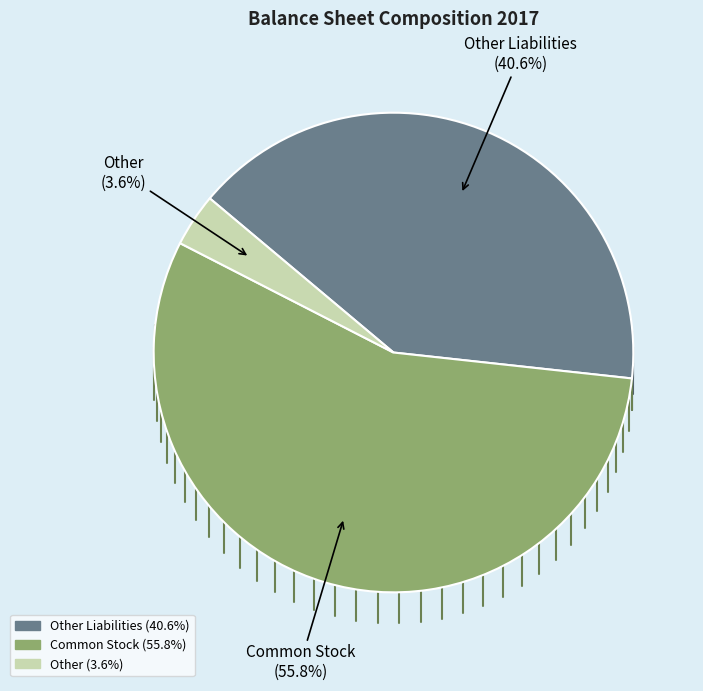

Is there a majority slice in this chart?

Yes